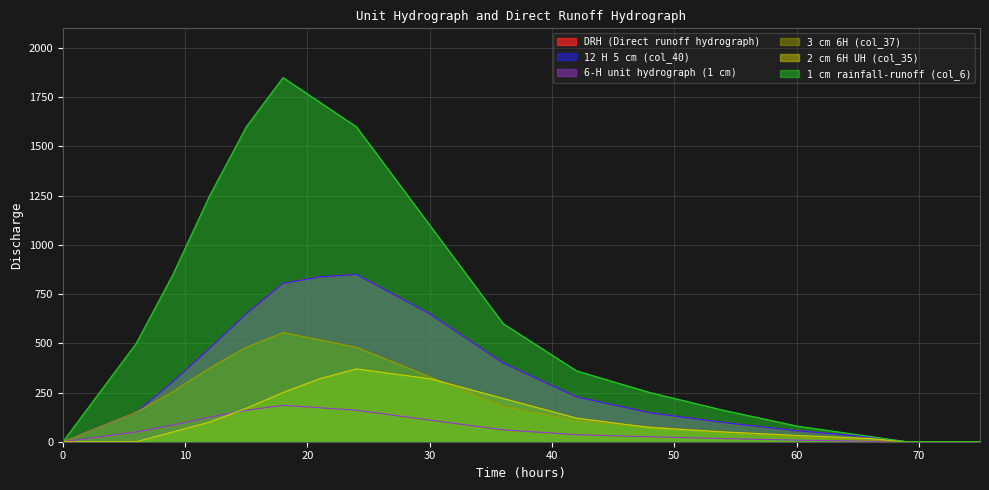

What is the difference between the second highest and second lowest values in the 2 cm 6H UH (col_35) series?

320.0